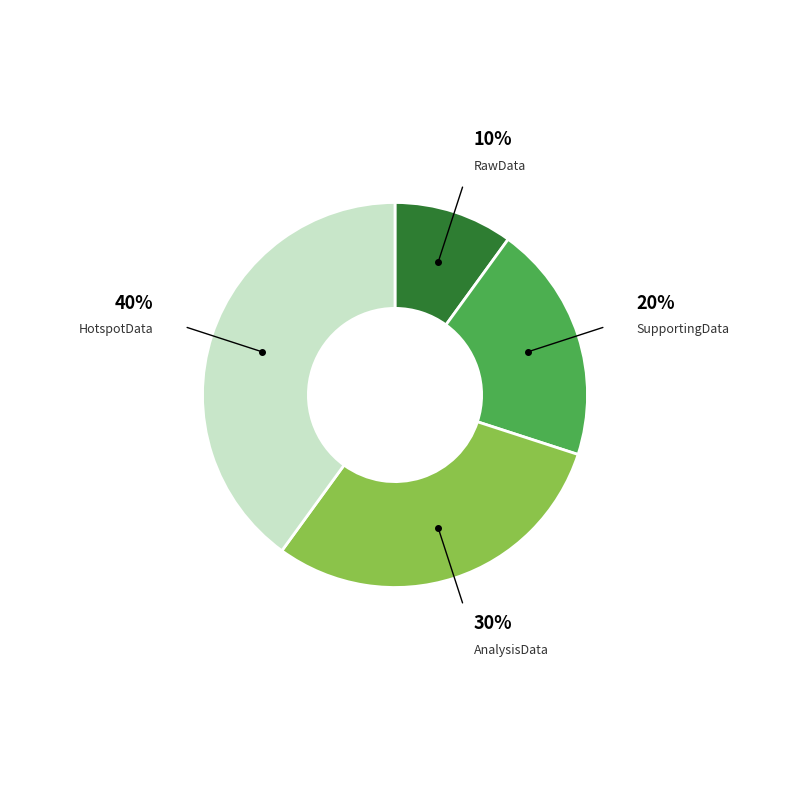

To the nearest percent, what is the difference between the largest and smallest slice percentages?

30%